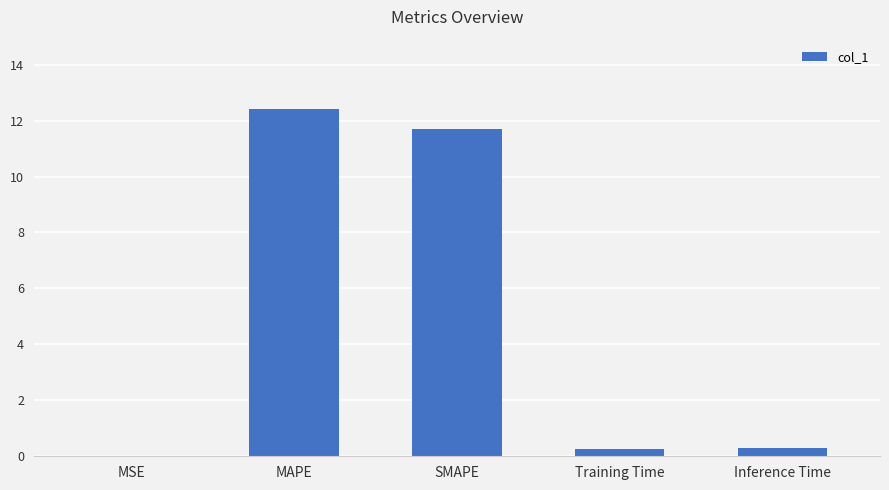

Which label corresponds to the largest value in the chart?

MAPE